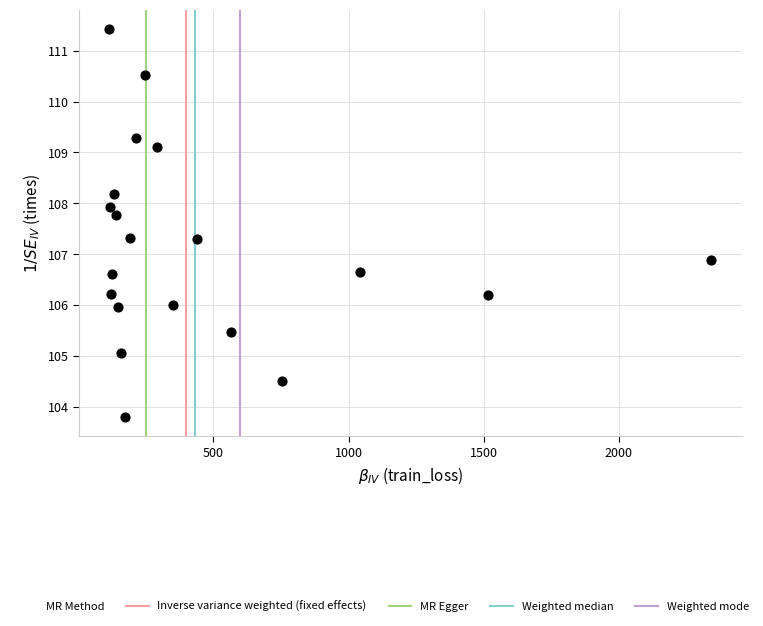

What Y value in the scatter plot is closest to 107?

106.9